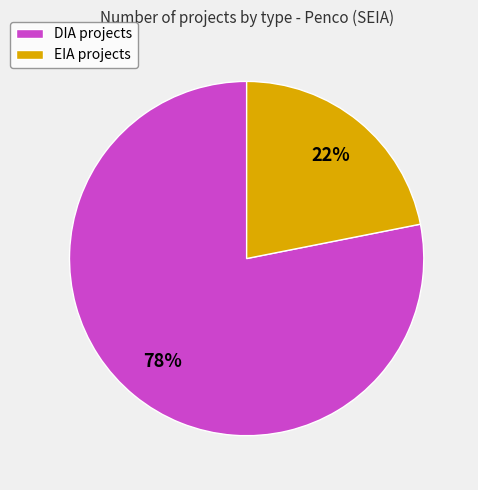

To the nearest percent, what portion does EIA represent?

22%